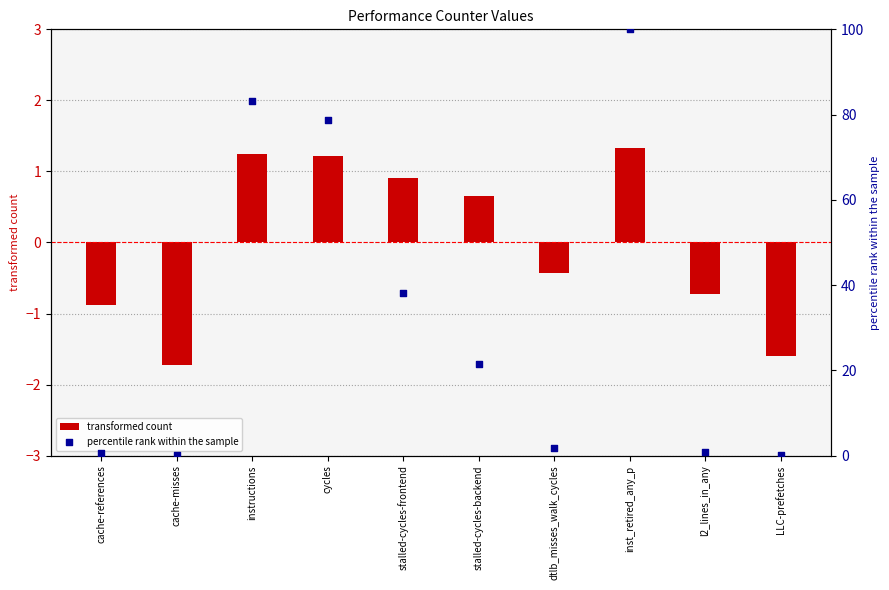

Which series contains the highest Y value?

percentile rank within the sample